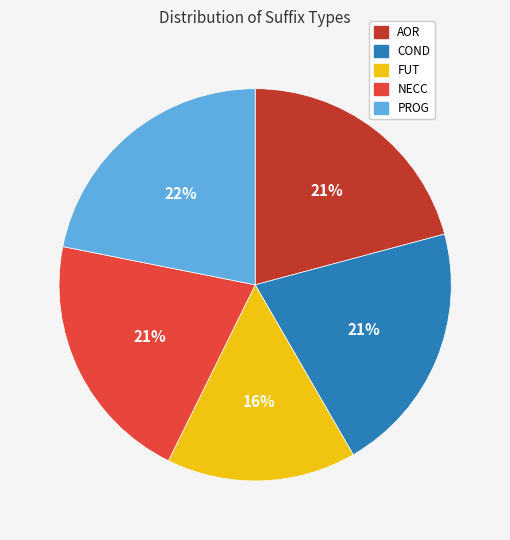

To the nearest percent, what is the difference between the largest and smallest slice percentages?

6%